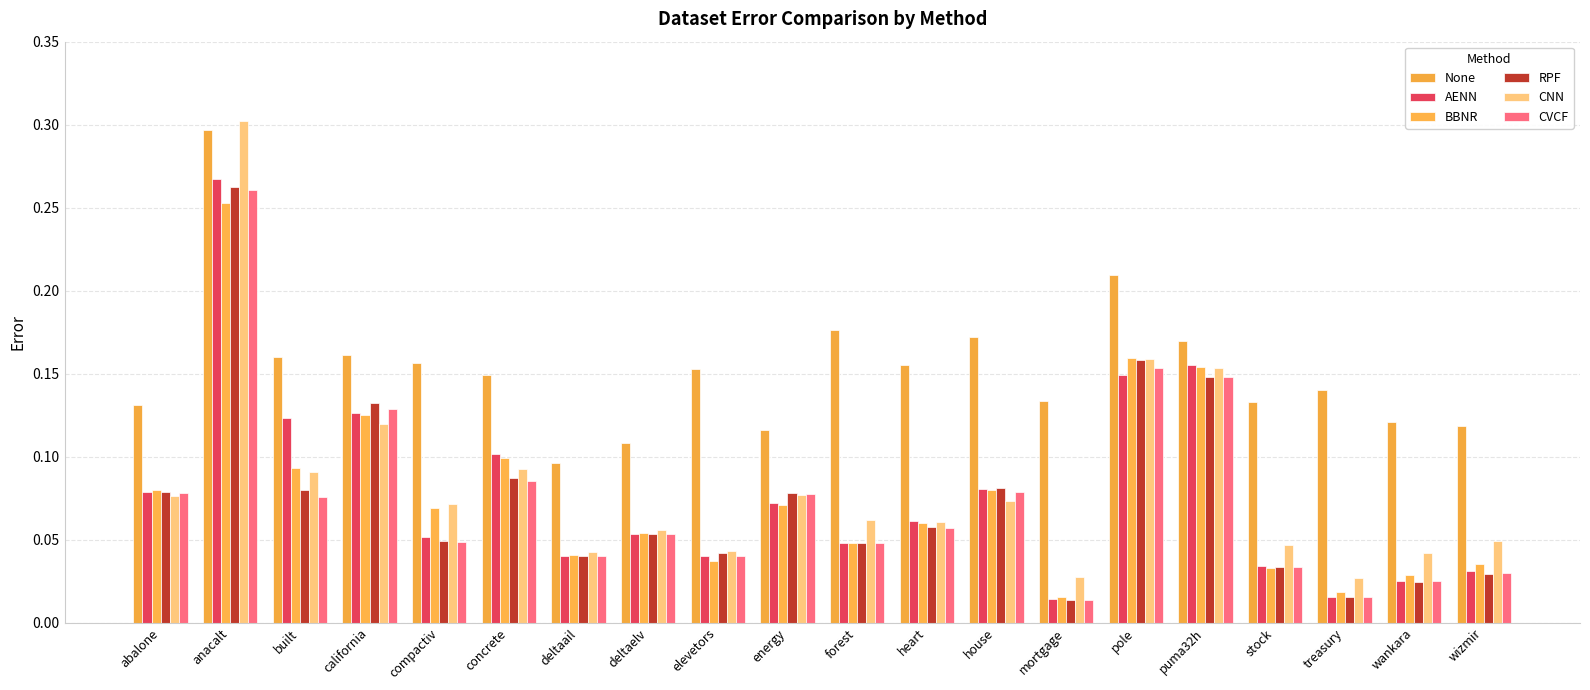

What are all the series names shown in the legend?

None, AENN, BBNR, RPF, CNN, CVCF